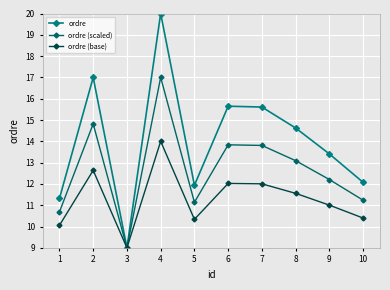

In ordre (base), how many points are lower than both neighbors (excluding endpoints)?

2